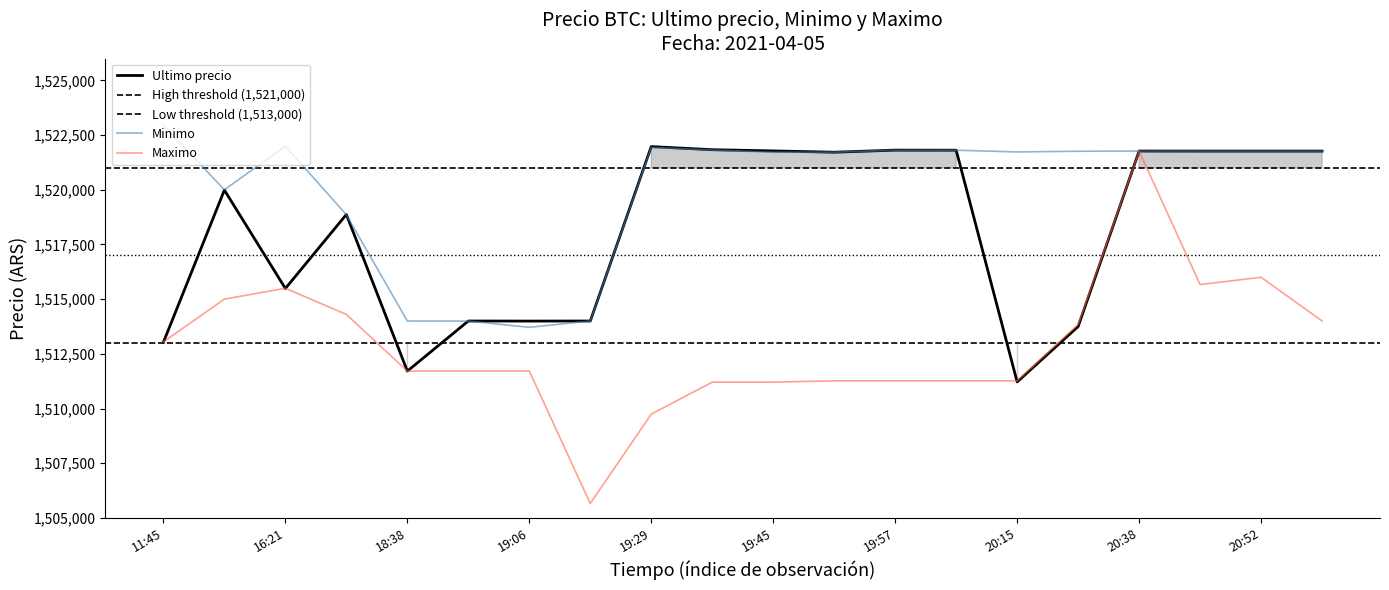

The value of Maximo at 19:06 is 1511710.0. True or false?

True